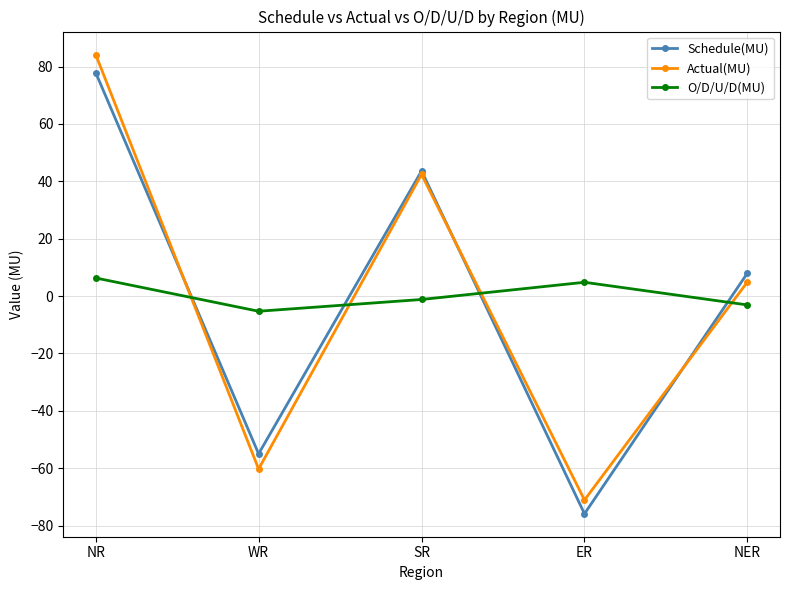

True or false: O/D/U/D(MU) and Actual(MU) intersect in this chart.

True